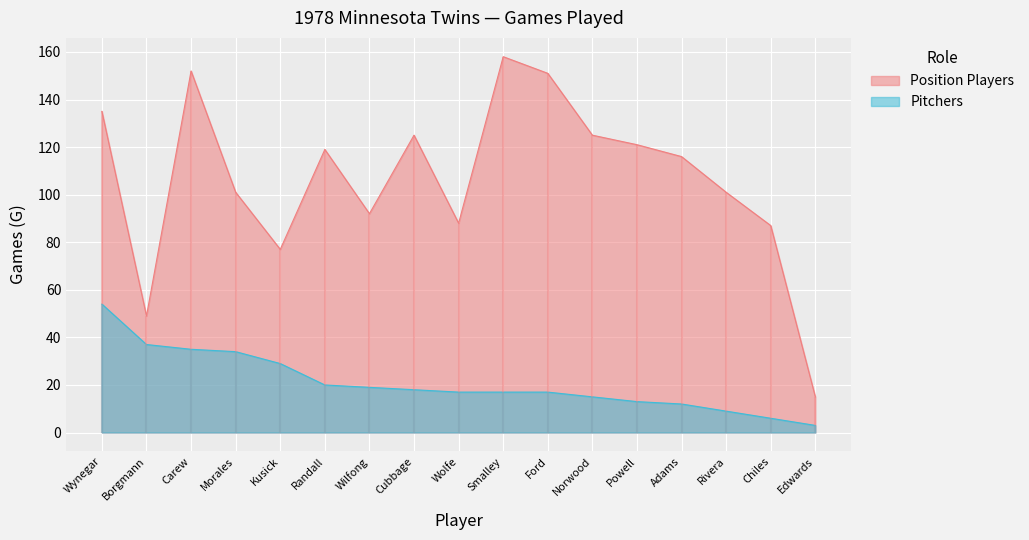

What is the label of the 3rd point from the left?

Carew